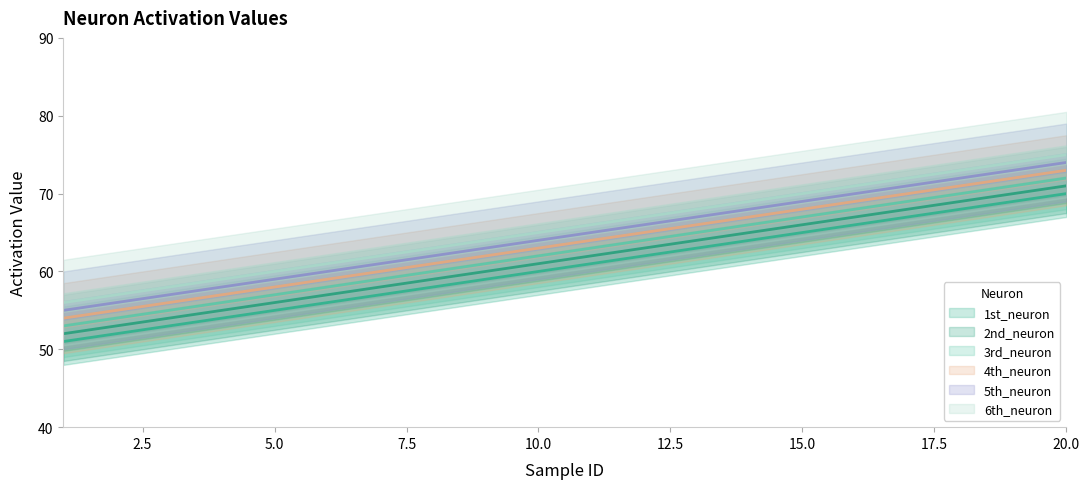

At how many categories does at least one series exceed 52?

20